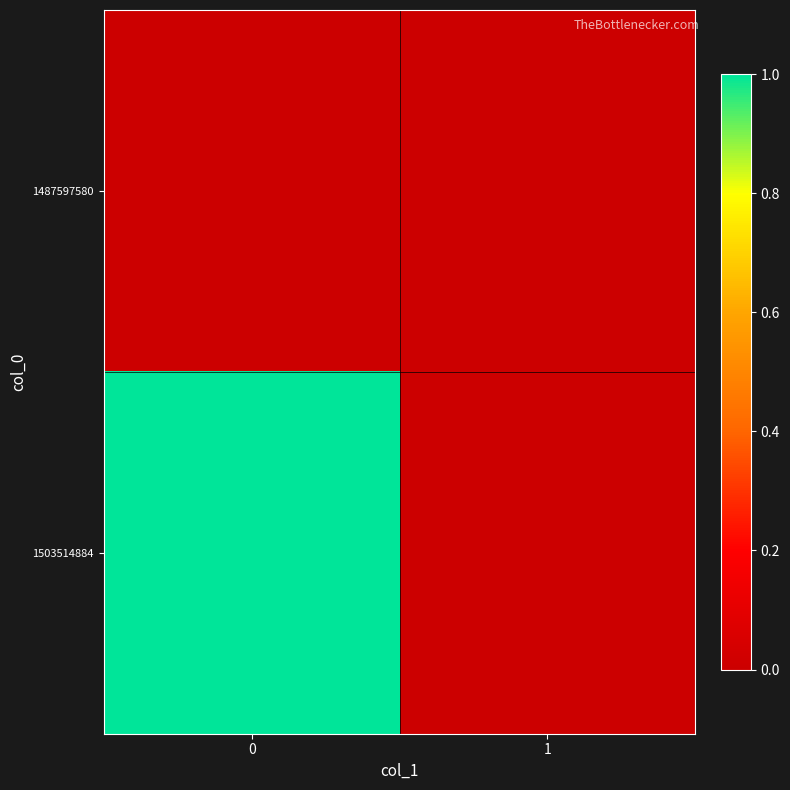

Reading left to right, extract all data points from this chart.

1487597580: 0=0	1=0
1503514884: 0=1	1=0